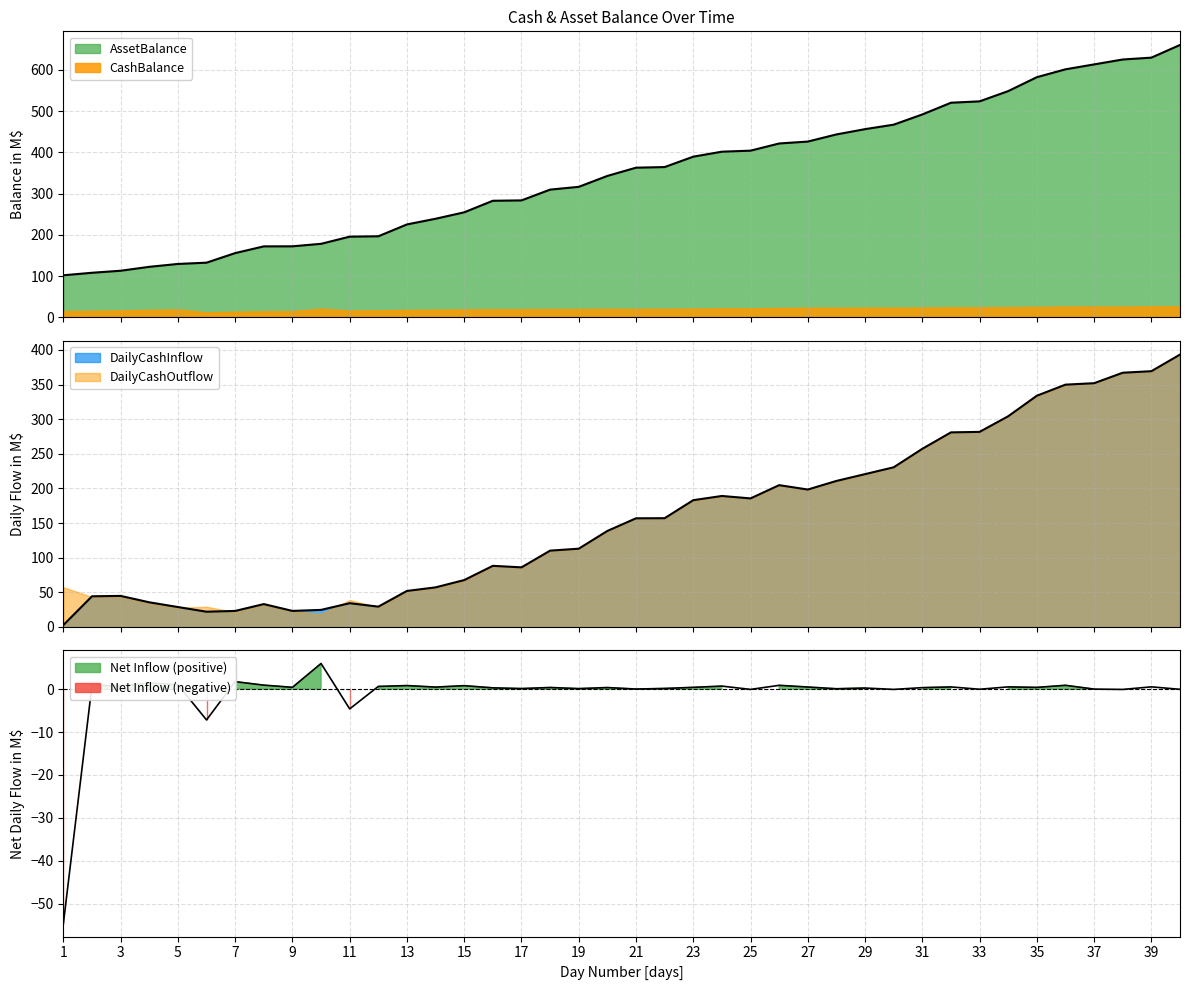

What is the difference between the AssetBalance values at 40 and 37?

47.1